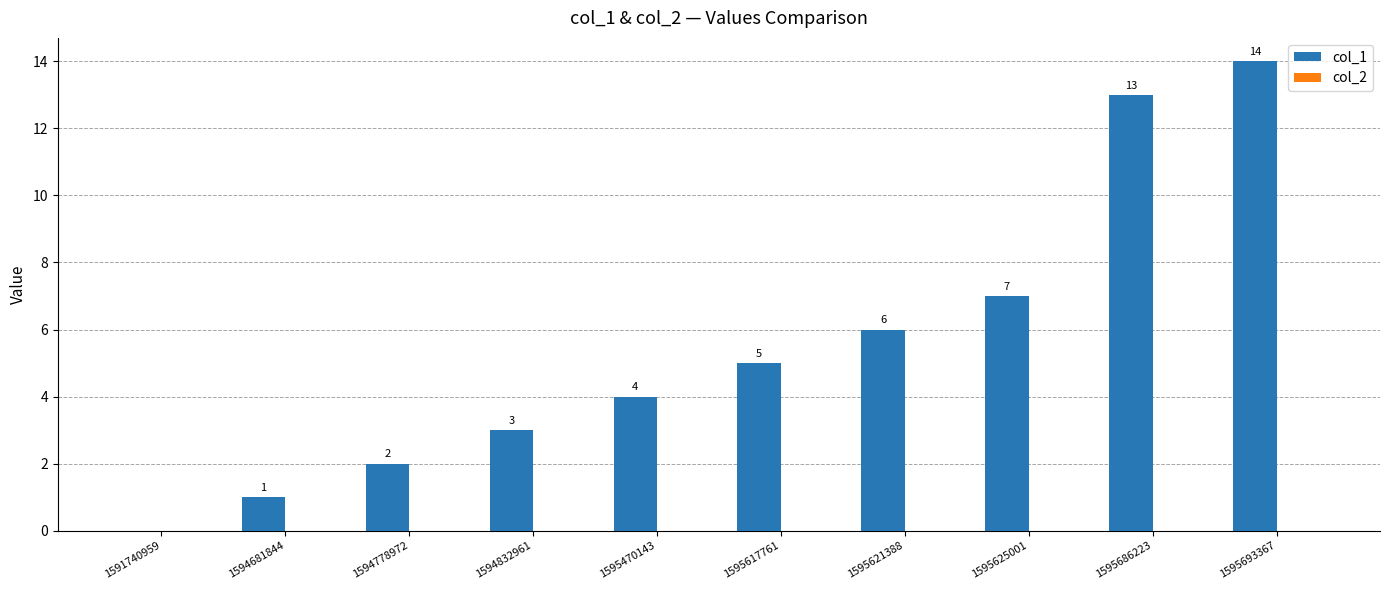

What is the sum of the values at 1594681844 and 1594832961?

4